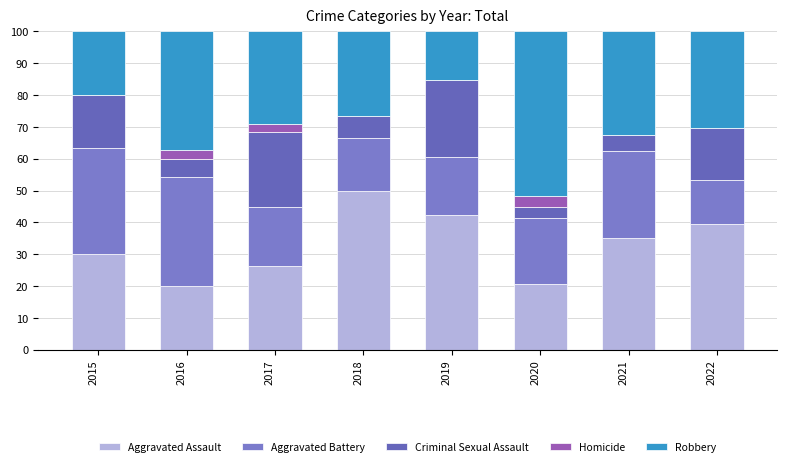

Count the number of data series in this chart.

5